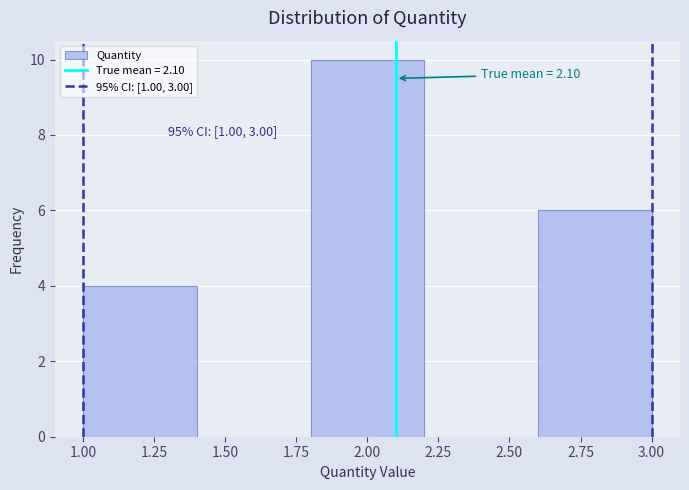

Over which range of the x-axis is the bar tallest?

1.8 to 2.2